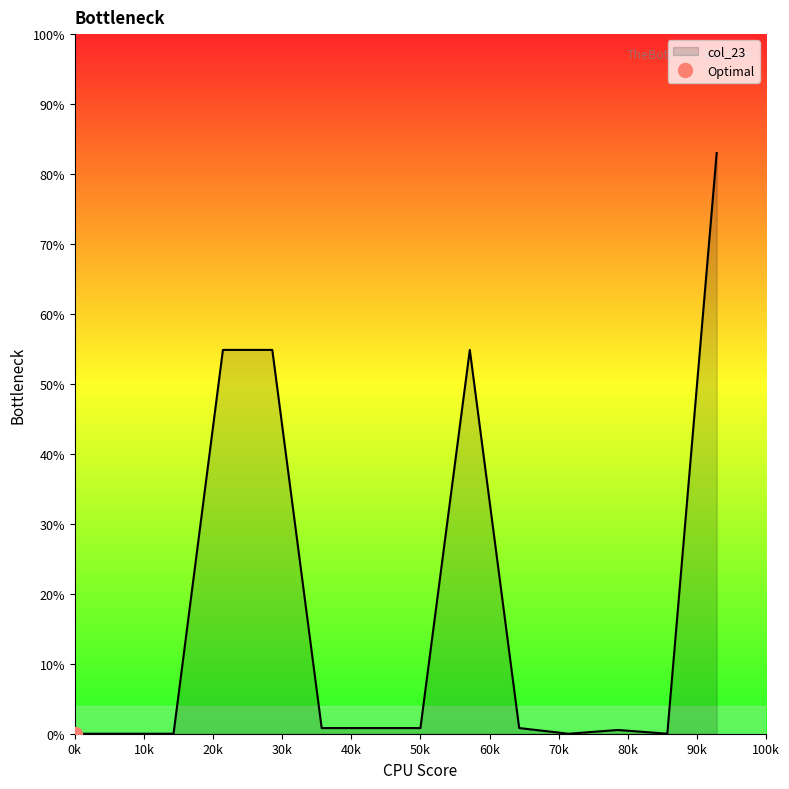

What is the difference between the second highest and second lowest values?

54.9